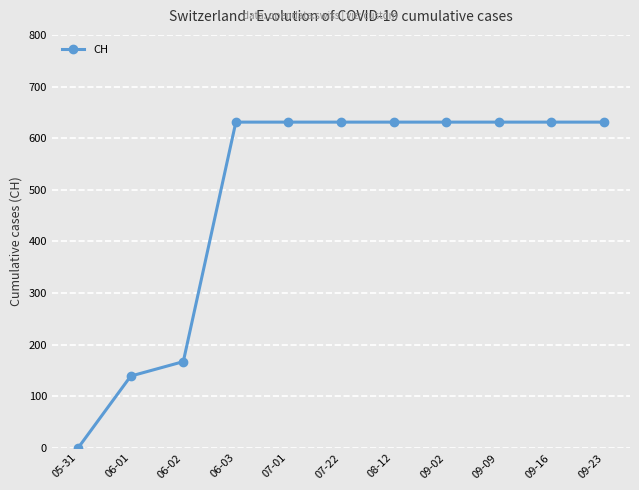

Is it true that the value at 08-12 is 631?

True